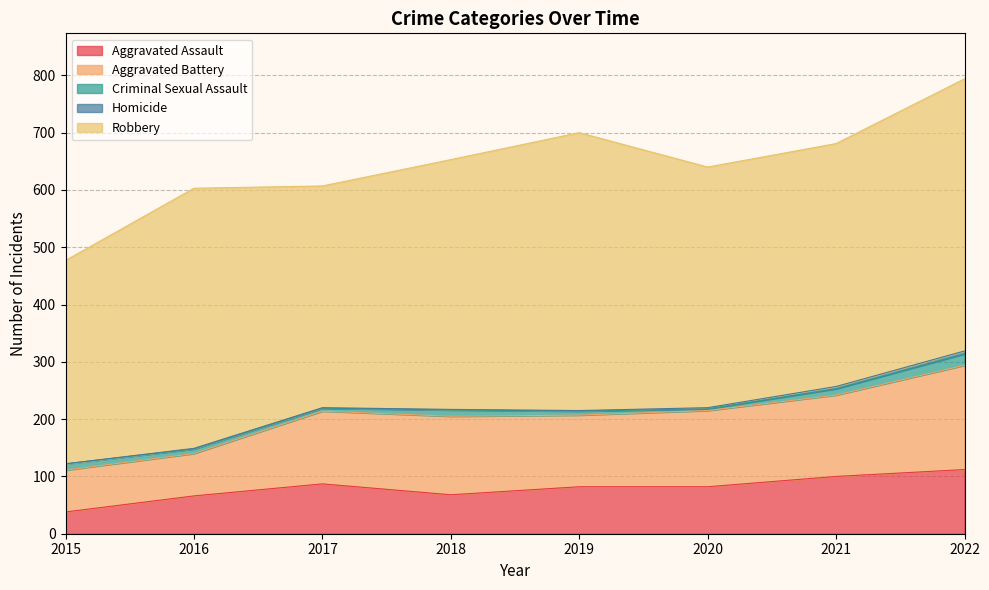

Is it true that Aggravated Assault equals 133 at 2020?

False